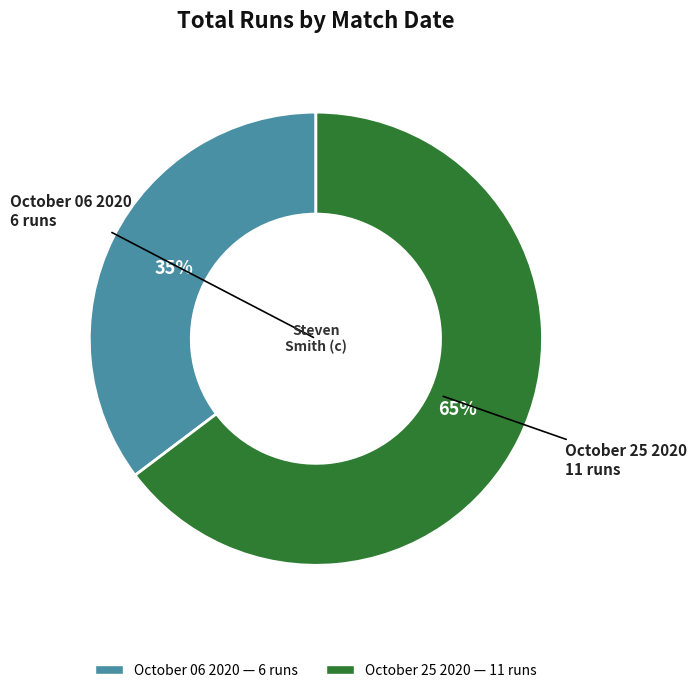

Approximately how many times larger is the value at October 06 2020 compared to October 25 2020?

0.5